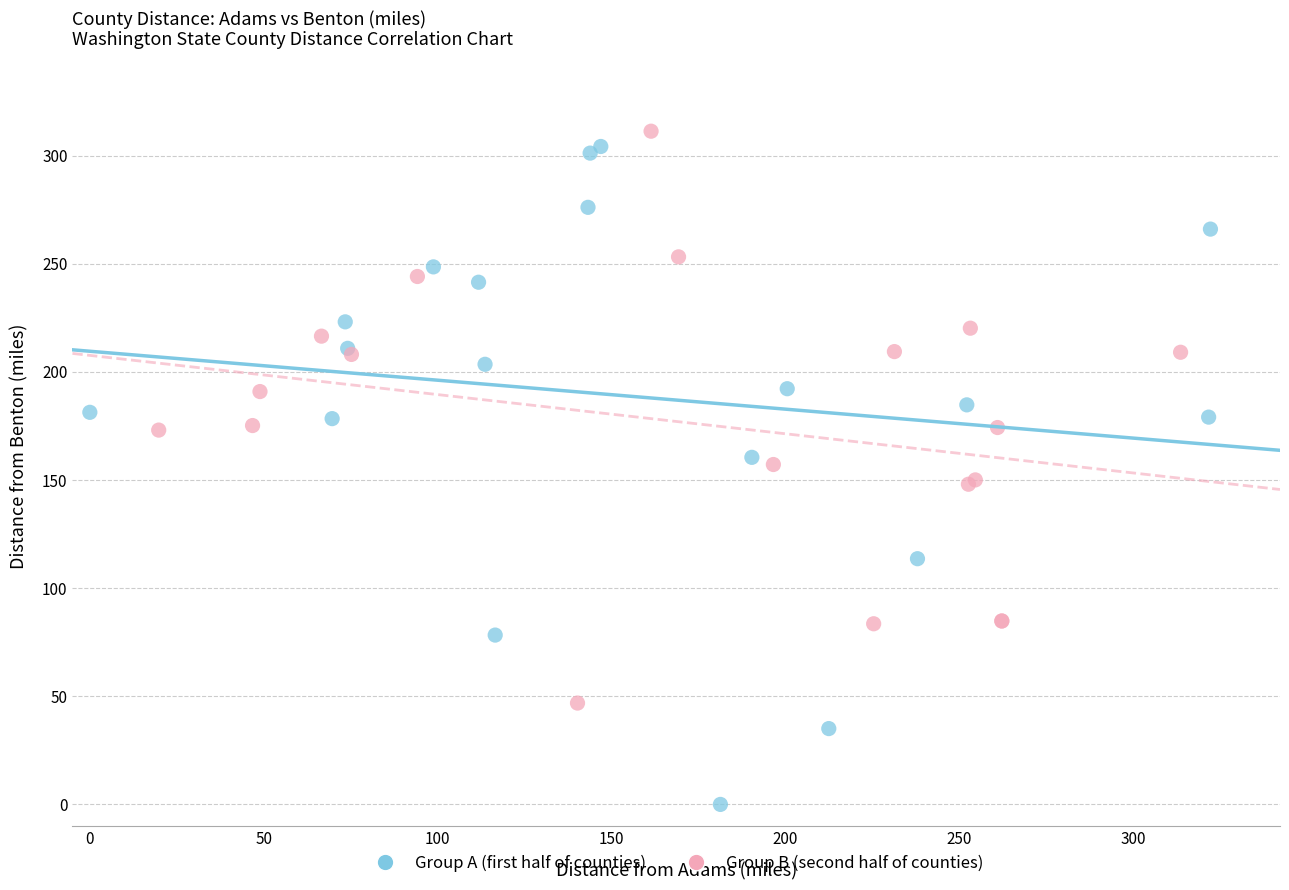

Which series has the widest spread of Y values?

Group A (first half of counties)